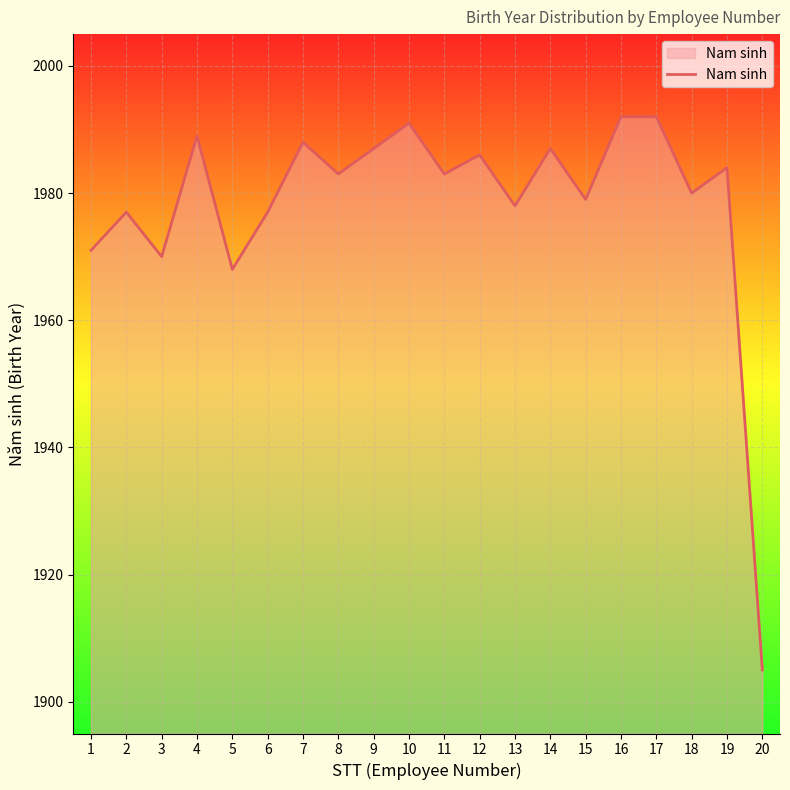

True or false: there are more than 0 points higher than both neighbors.

True